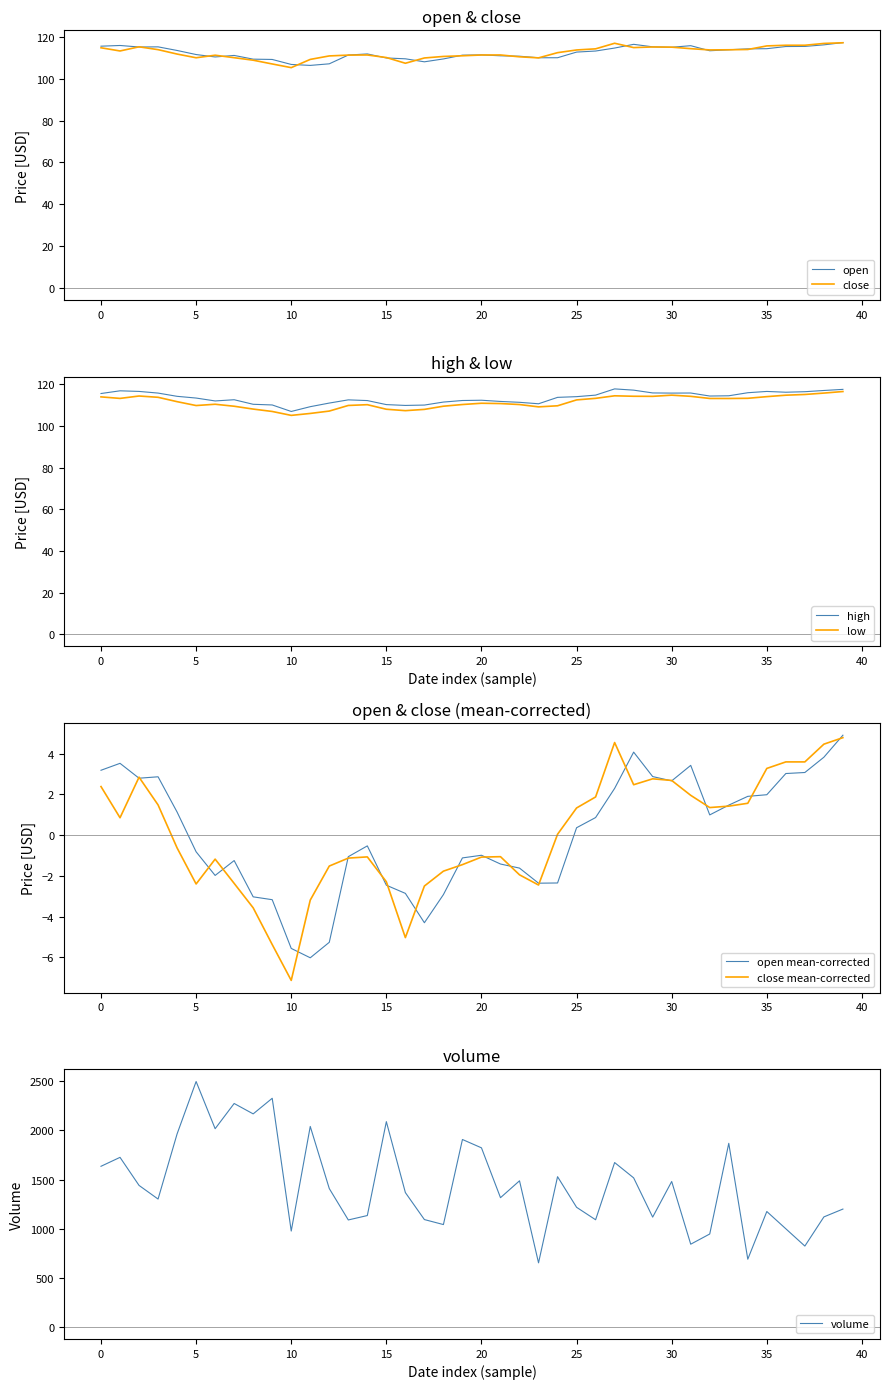

Which category has the lowest value in the close mean-corrected series?

10